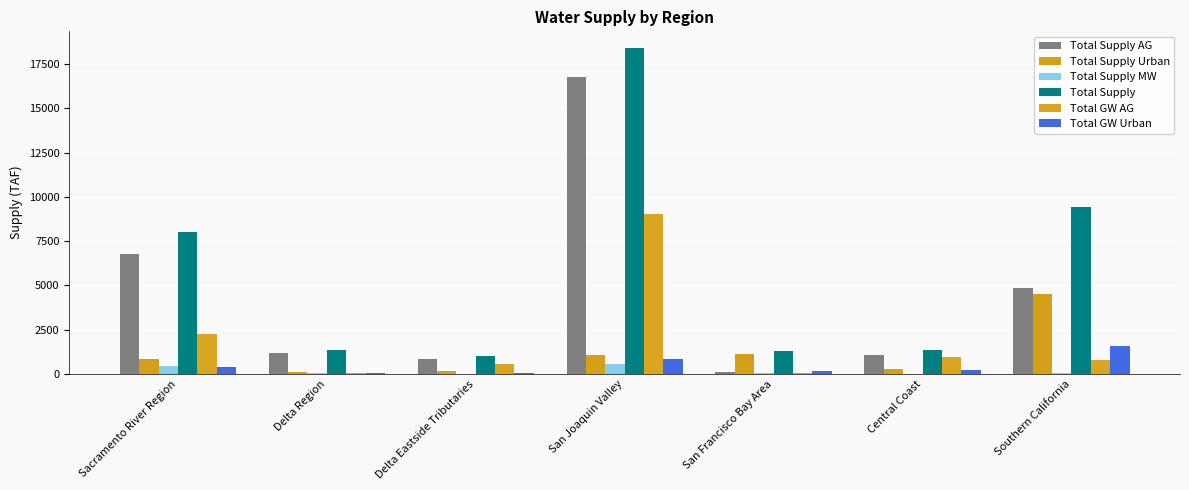

How many data points in Total Supply MW are above 47?

4